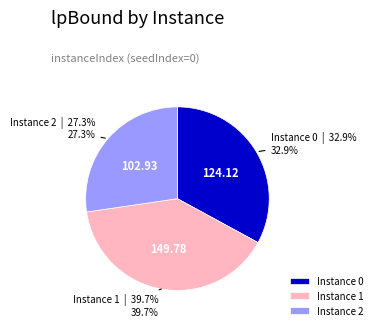

Approximately how many times larger is the value at Instance 0 compared to Instance 2?

1.2